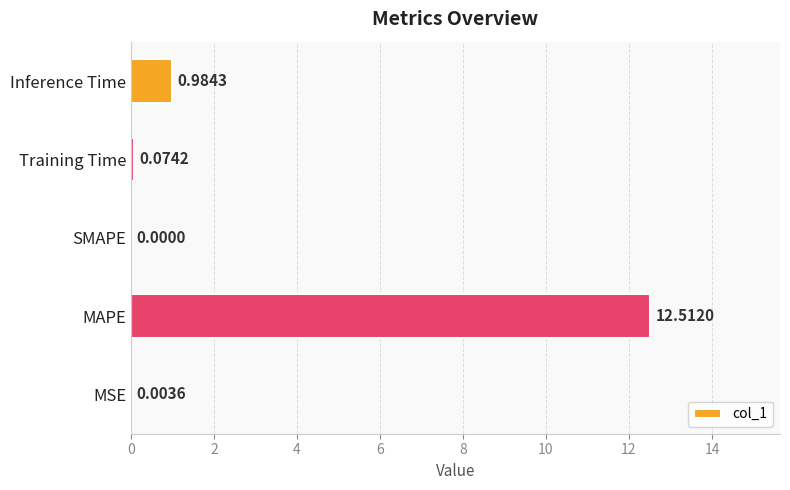

What is the sum of all values?

13.6